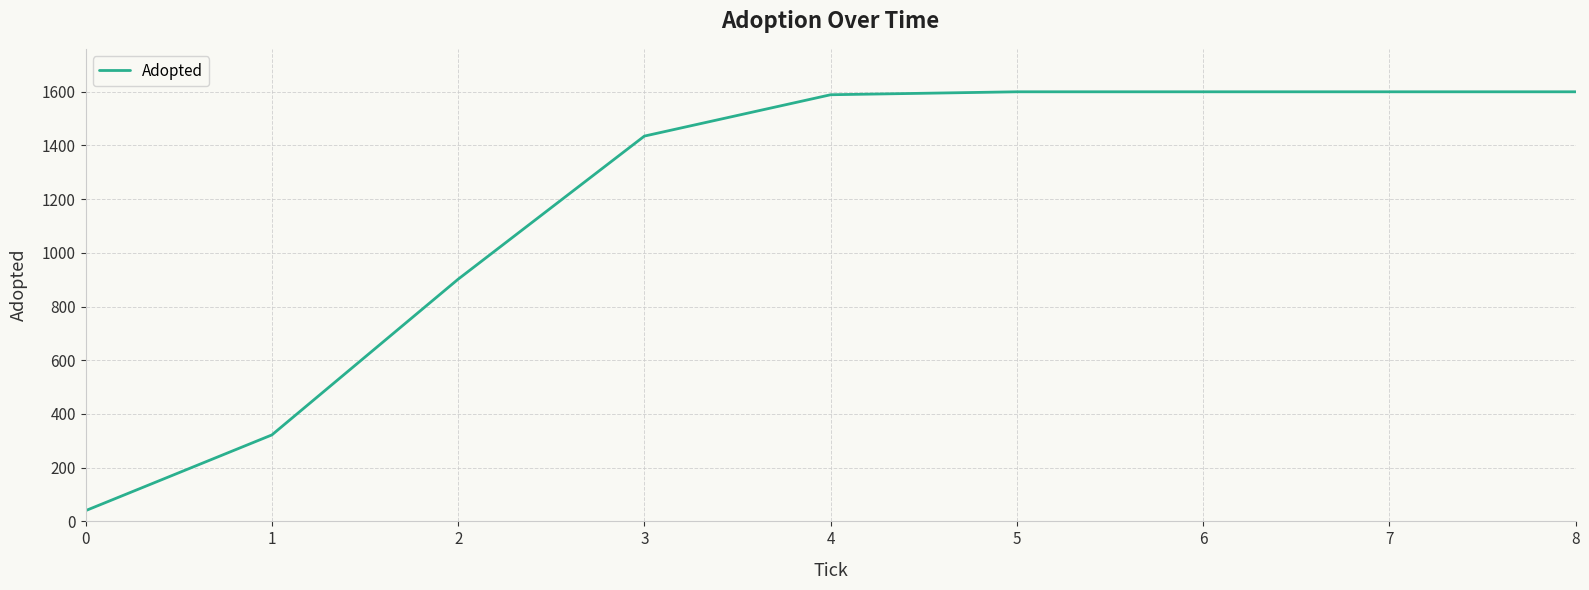

Count the number of categories in the chart.

9